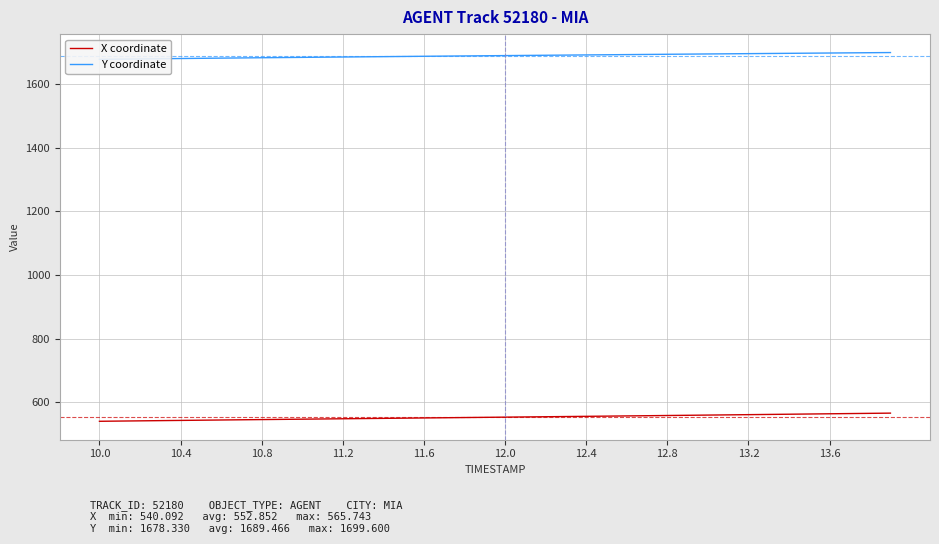

What is the lowest value of the X coordinate series?

540.1